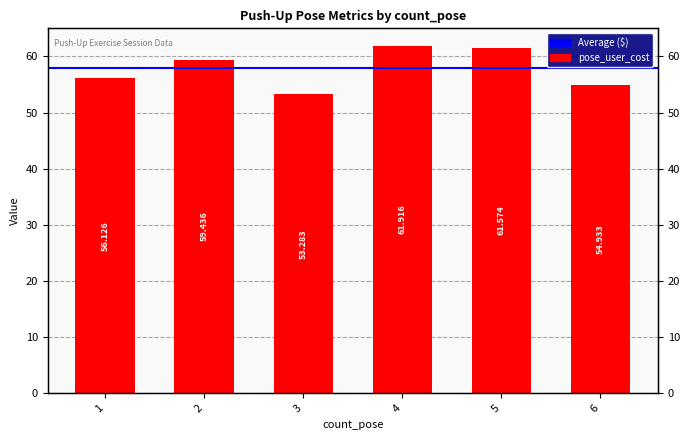

Count the number of values greater than 59.

3